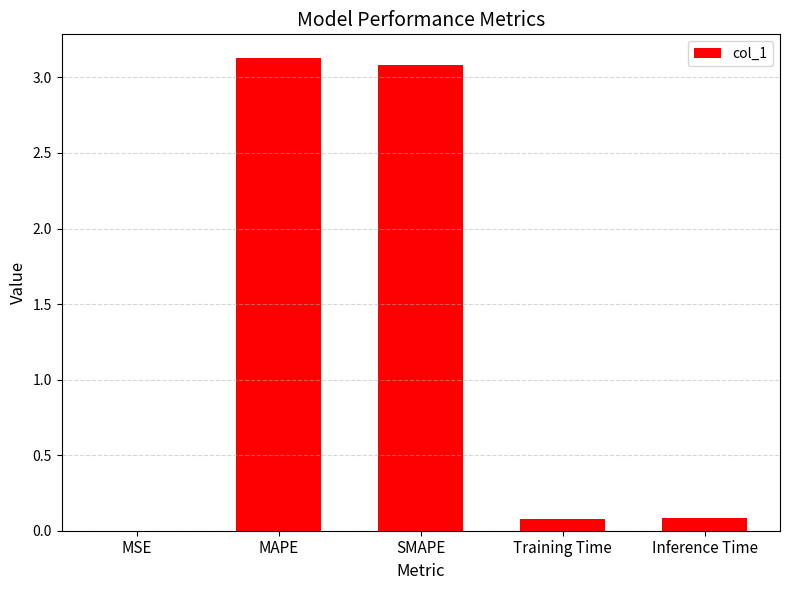

Which has a higher value, SMAPE or MSE?

SMAPE